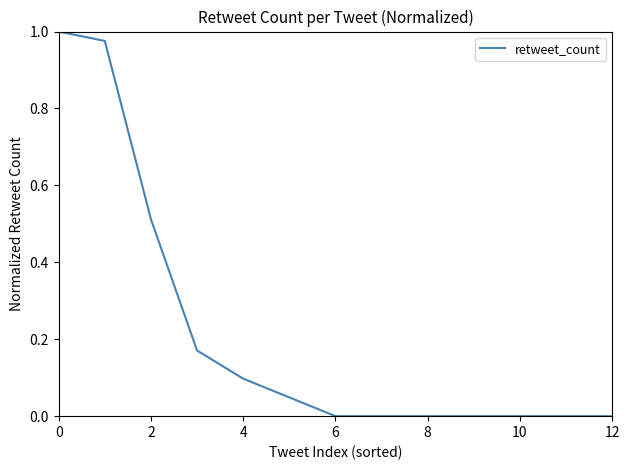

Is this an area chart (filled region under the line)?

No